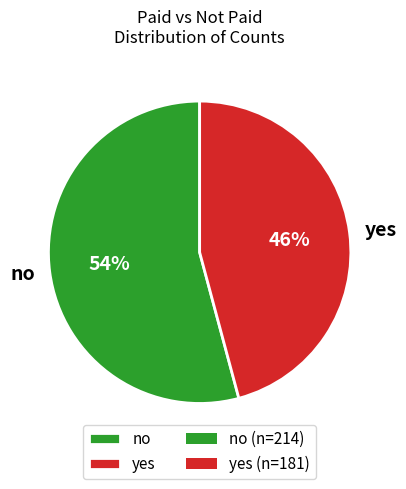

Which slice is the smallest?

yes